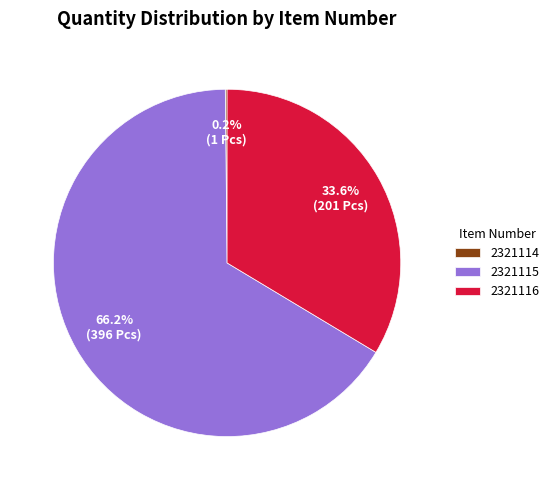

Approximately how many times larger is the value at 2321116 compared to 2321115?

0.5